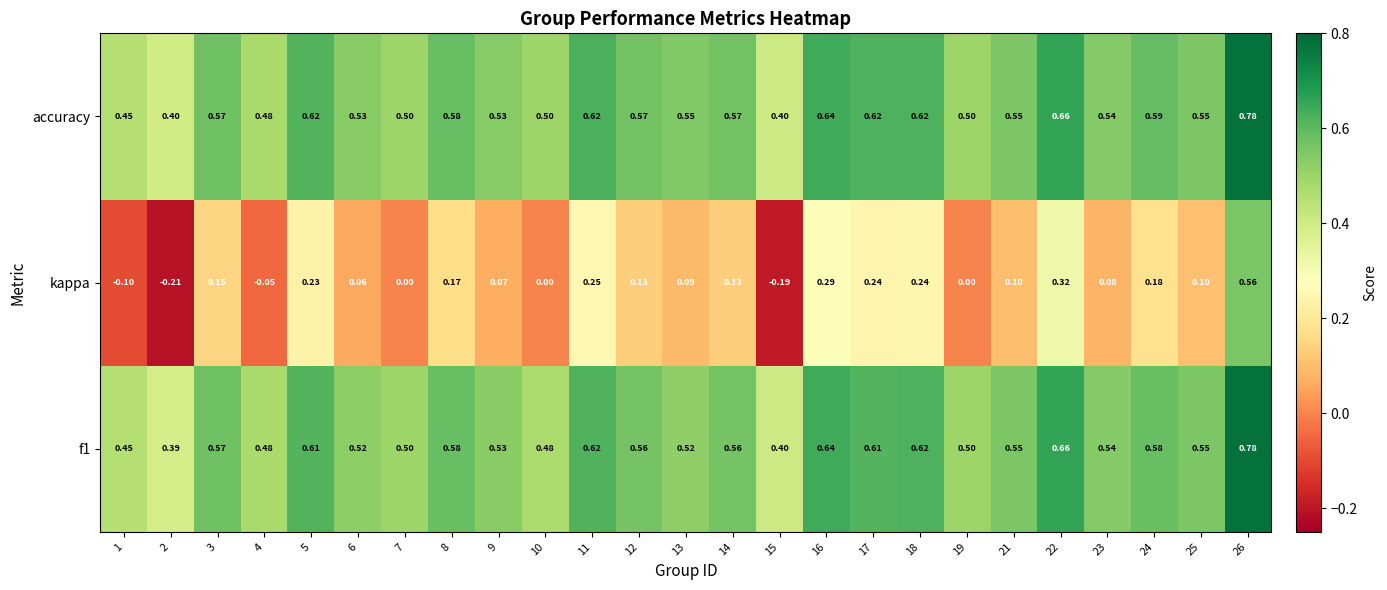

Between 10 and 17, which series saw the biggest shift?

kappa